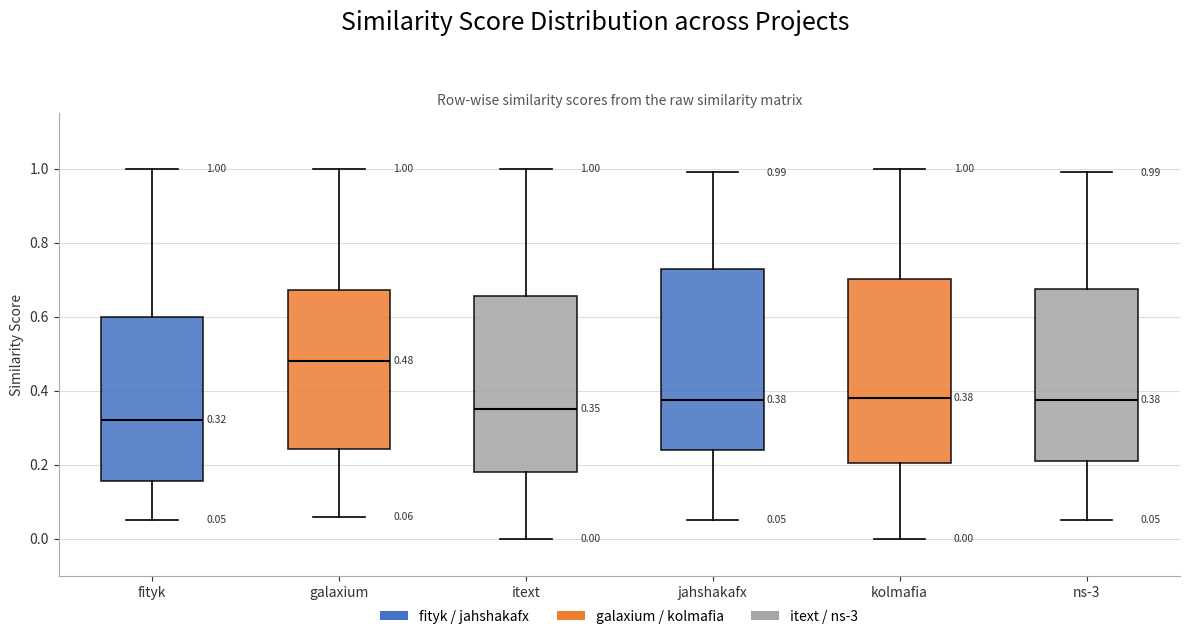

Which box has the lowest median line?

fityk